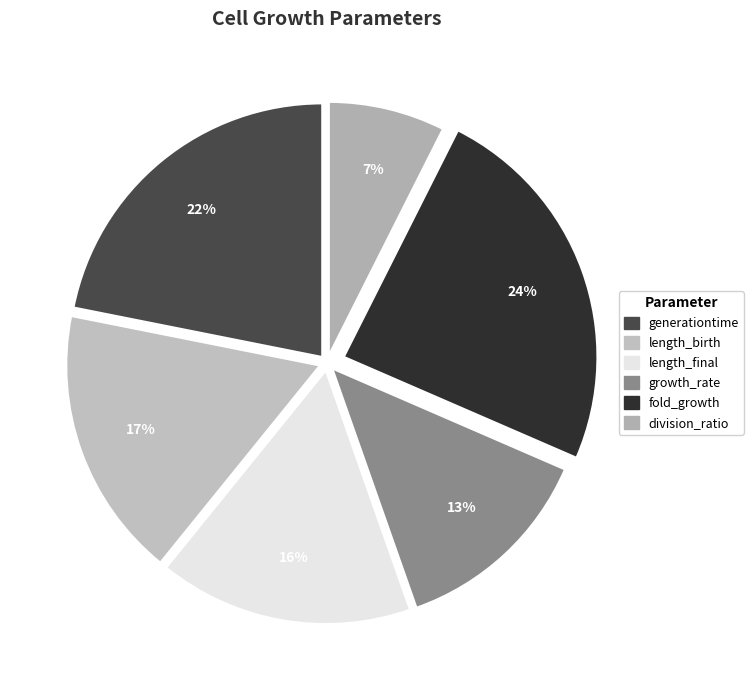

What is the largest slice in the pie chart?

fold_growth